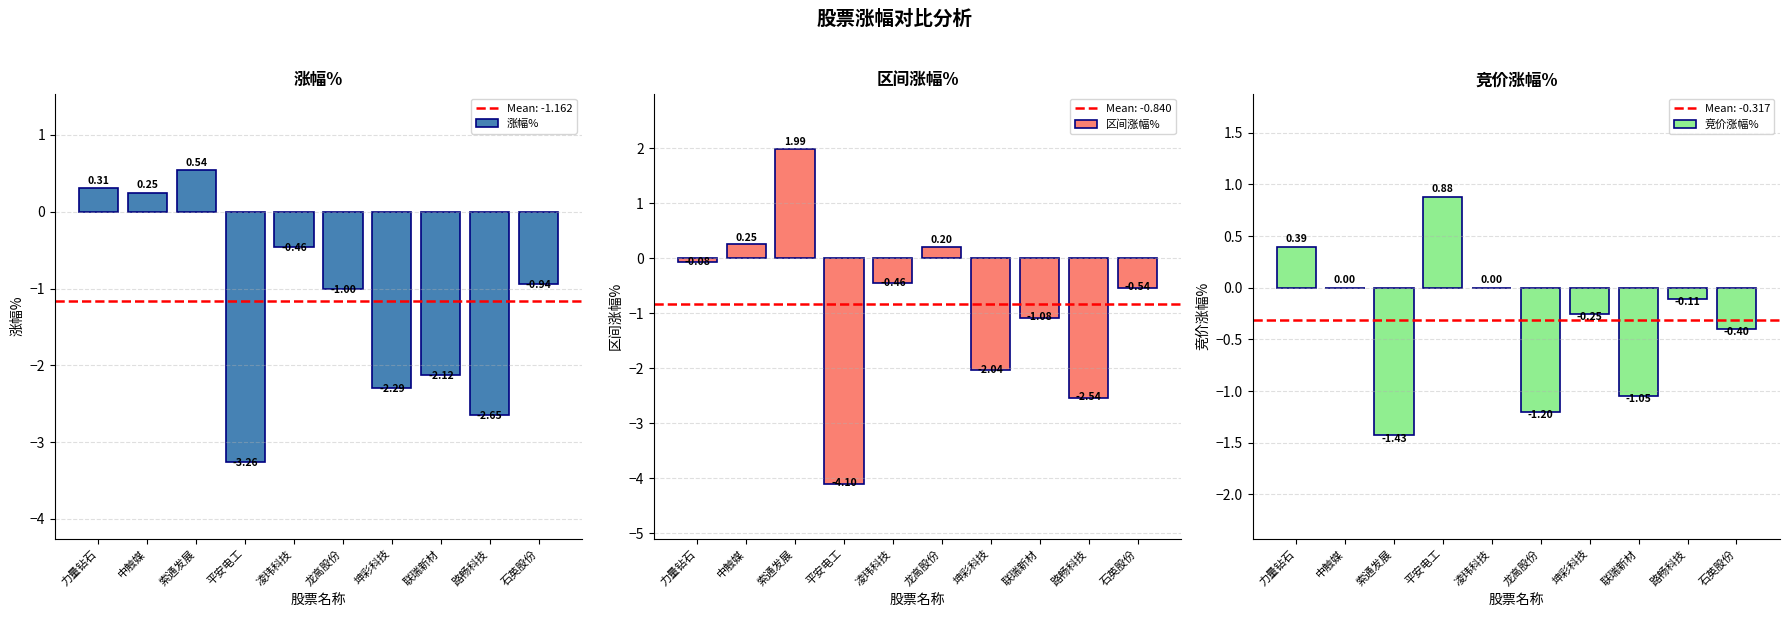

Reading left to right, what are all the values shown in this chart?

涨幅%: 力量钻石=0.3	中触媒=0.2	索通发展=0.5	平安电工=-3.3	凌玮科技=-0.5	龙高股份=-1.0	坤彩科技=-2.3	联瑞新材=-2.1	路畅科技=-2.6	石英股份=-0.9
区间涨幅%: 力量钻石=-0.1	中触媒=0.2	索通发展=2.0	平安电工=-4.1	凌玮科技=-0.5	龙高股份=0.2	坤彩科技=-2.0	联瑞新材=-1.1	路畅科技=-2.5	石英股份=-0.5
竞价涨幅%: 力量钻石=0.4	中触媒=0.0	索通发展=-1.4	平安电工=0.9	凌玮科技=0.0	龙高股份=-1.2	坤彩科技=-0.2	联瑞新材=-1.1	路畅科技=-0.1	石英股份=-0.4